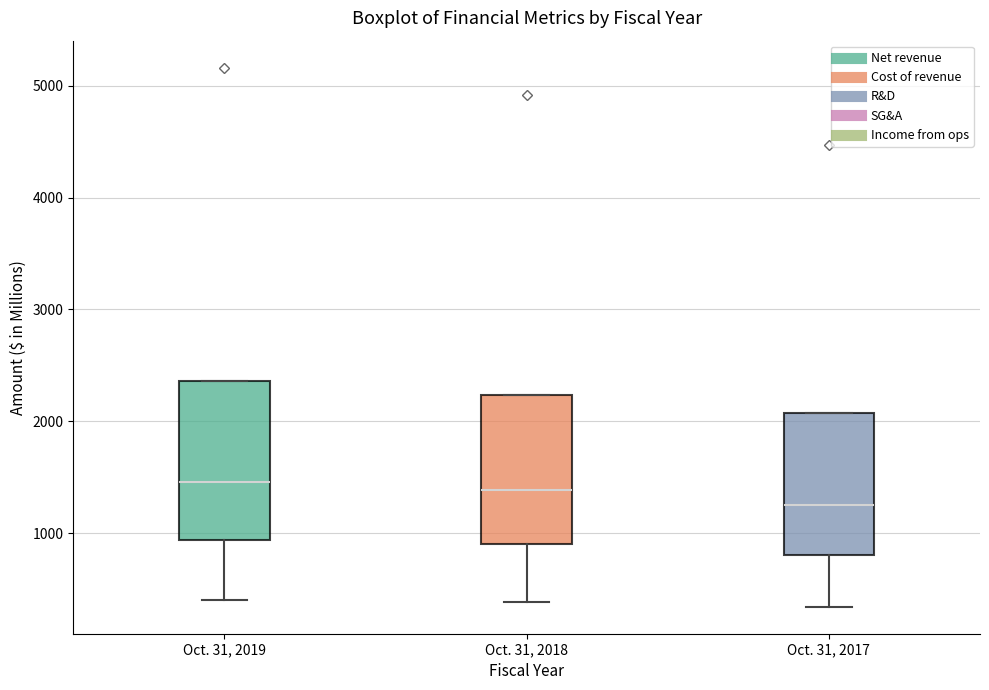

Reading left to right, read every box against the y-axis: the position of its median line, the range the box covers, and the ends of its whiskers. The values are not printed on the chart, so give them approximately, as read against the axis.

Oct. 31, 2019: median 1500, box 900 to 2400, whiskers 400 to 2400
Oct. 31, 2018: median 1400, box 900 to 2200, whiskers 400 to 2200
Oct. 31, 2017: median 1300, box 800 to 2100, whiskers 300 to 2100